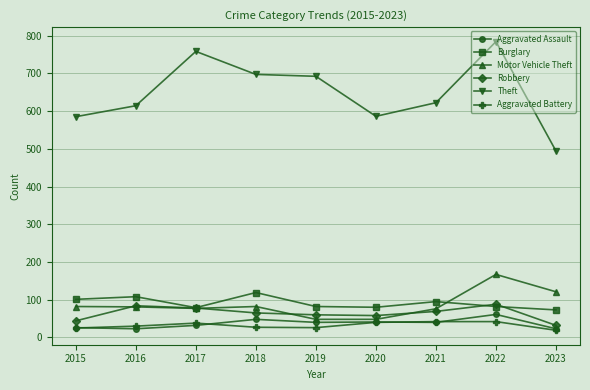

What is the value of the Theft point at the 7th from the left?

622